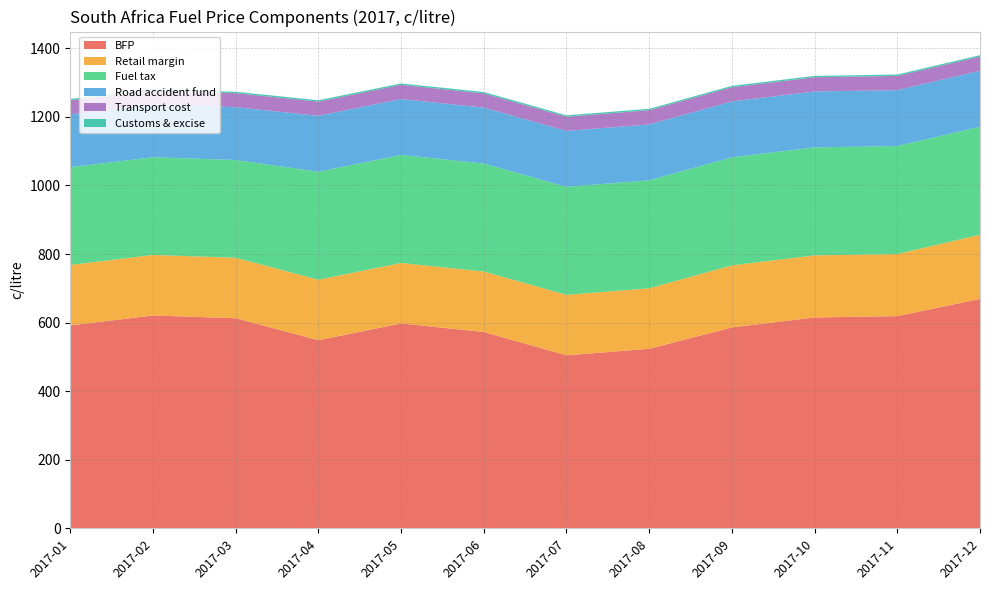

Reading left to right, list all the values displayed in this chart.

BFP: 2017-01=591.9	2017-02=620.9	2017-03=612.9	2017-04=548.7	2017-05=597.7	2017-06=572.7	2017-07=504.7	2017-08=523.7	2017-09=586.1	2017-10=615.1	2017-11=619.1	2017-12=669.2
Retail margin: 2017-01=176.4	2017-02=176.4	2017-03=176.4	2017-04=176.4	2017-05=176.4	2017-06=176.4	2017-07=176.4	2017-08=176.4	2017-09=181.0	2017-10=181.0	2017-11=181.0	2017-12=187.2
Fuel tax: 2017-01=285.0	2017-02=285.0	2017-03=285.0	2017-04=315.0	2017-05=315.0	2017-06=315.0	2017-07=315.0	2017-08=315.0	2017-09=315.0	2017-10=315.0	2017-11=315.0	2017-12=315.0
Road accident fund: 2017-01=154.0	2017-02=154.0	2017-03=154.0	2017-04=163.0	2017-05=163.0	2017-06=163.0	2017-07=163.0	2017-08=163.0	2017-09=163.0	2017-10=163.0	2017-11=163.0	2017-12=163.0
Transport cost: 2017-01=41.0	2017-02=41.0	2017-03=41.0	2017-04=41.5	2017-05=41.5	2017-06=41.5	2017-07=41.5	2017-08=41.5	2017-09=41.5	2017-10=41.5	2017-11=41.5	2017-12=41.5
Customs & excise: 2017-01=4.0	2017-02=4.0	2017-03=4.0	2017-04=4.0	2017-05=4.0	2017-06=4.0	2017-07=4.0	2017-08=4.0	2017-09=4.0	2017-10=4.0	2017-11=4.0	2017-12=4.0